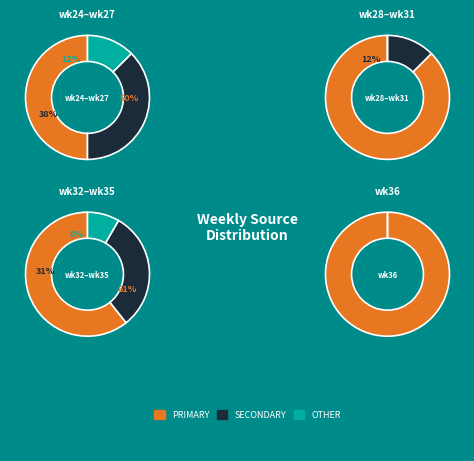

Does wk36 represent more than half of the total?

No